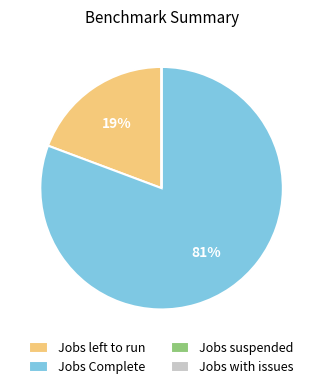

To the nearest percent, what is the average slice percentage?

25%